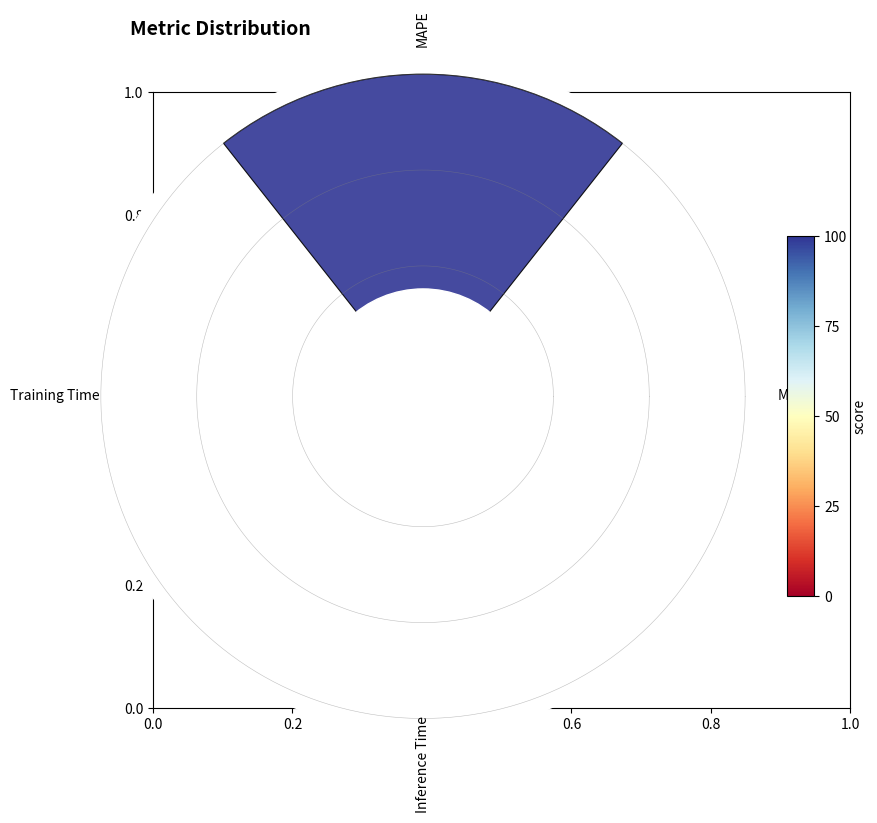

Does MSE account for over 50% of the chart?

No